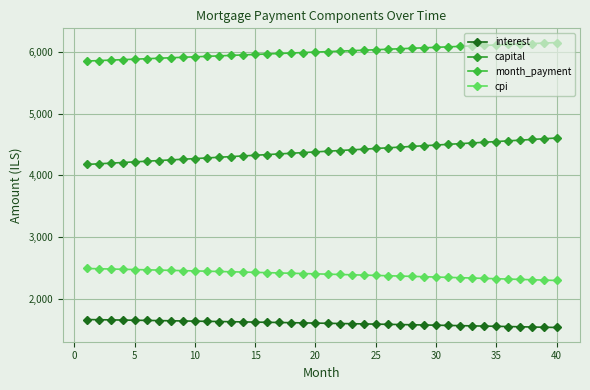

Which series has the largest range (max minus min)?

capital